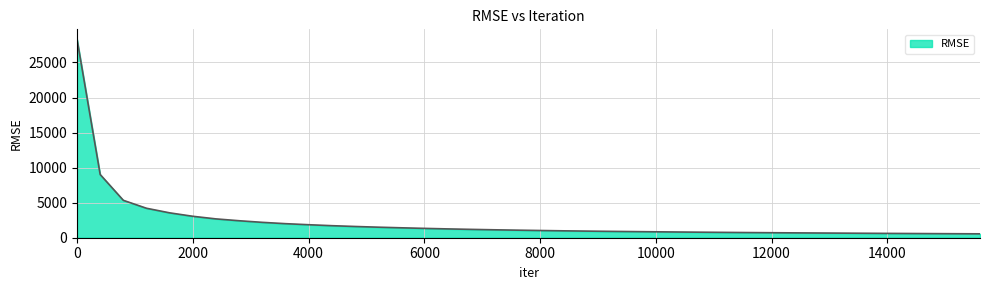

What is the difference between the maximum and minimum values?

27754.2